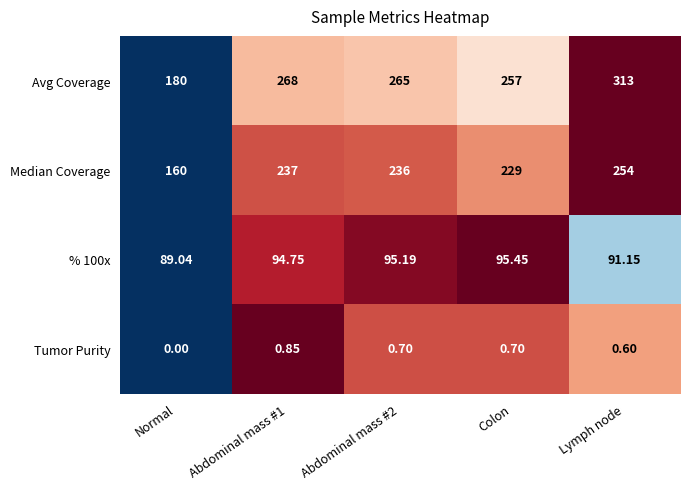

At which category is the sum across all series the highest?

Lymph node